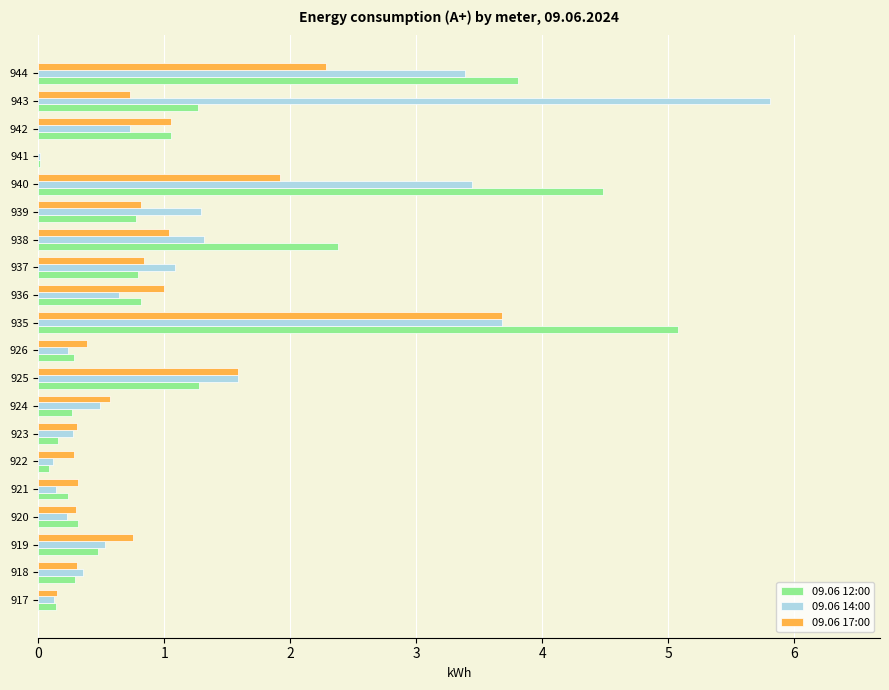

What is the sum of the 09.06 14:00 values at 939 and 938?

2.6